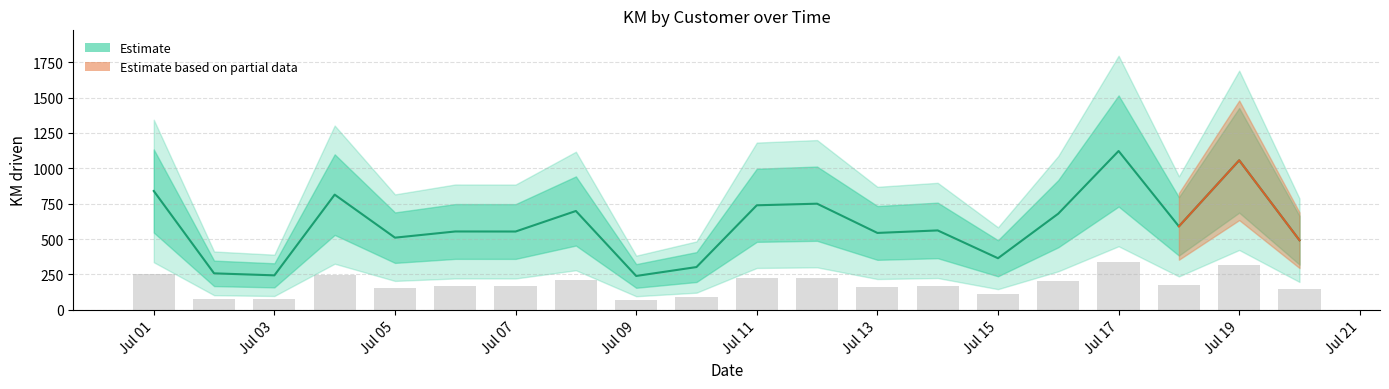

True or false: hot has a value of -229.3 at 2015-07-24.

False